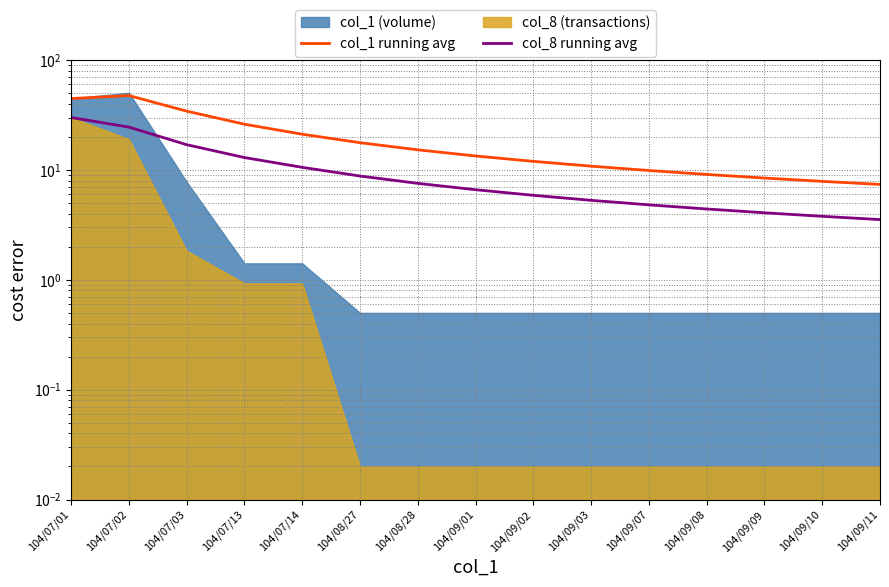

What is the label of the 11th point from the left?

104/09/07